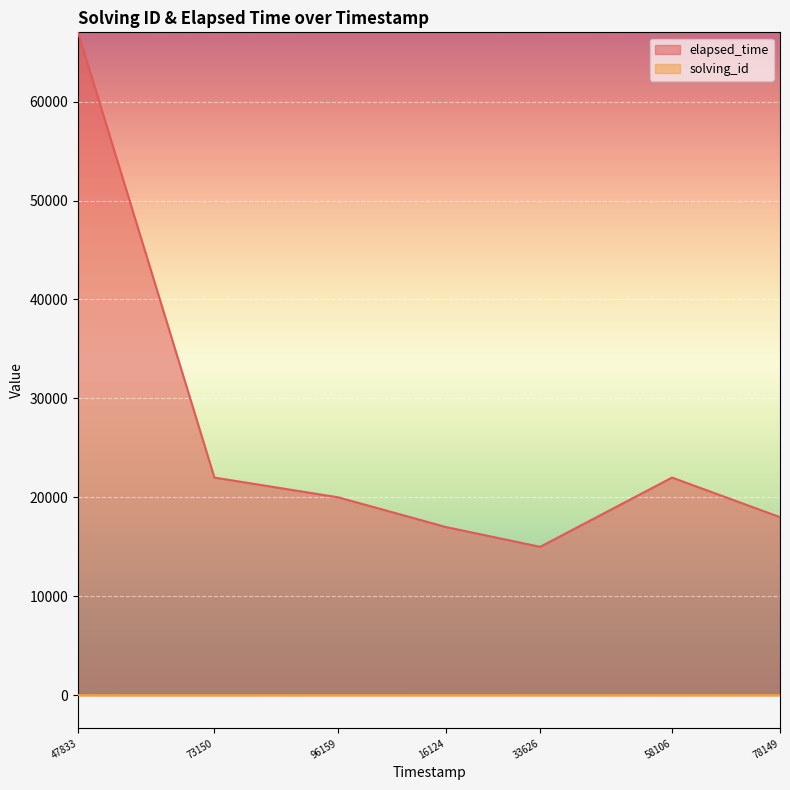

How many lines are shown in the chart?

2